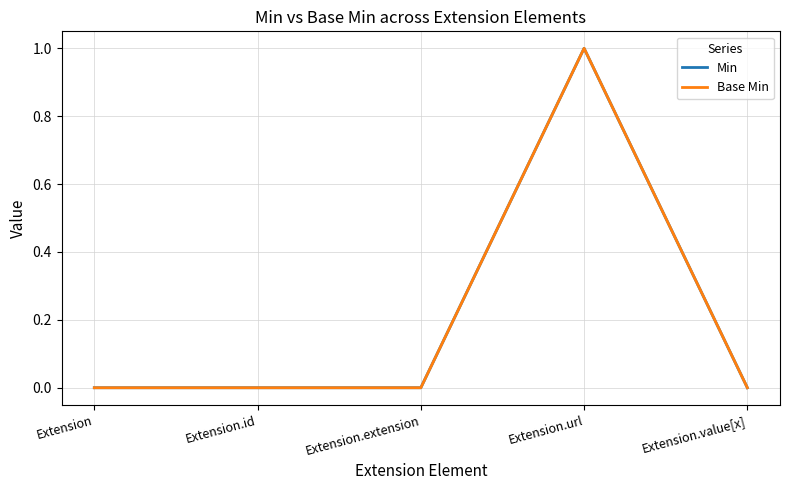

Does the chart display data point markers on the line(s)?

No